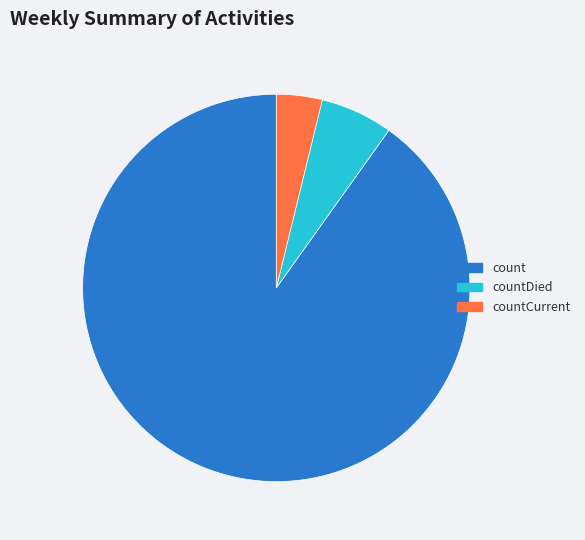

What is the ratio of the value at count to the value at countCurrent?

23.6